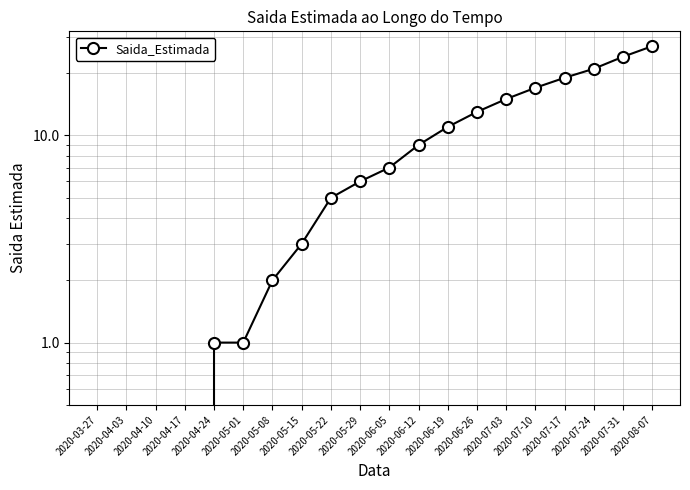

Where is the data nearest to the value 13?

2020-06-26